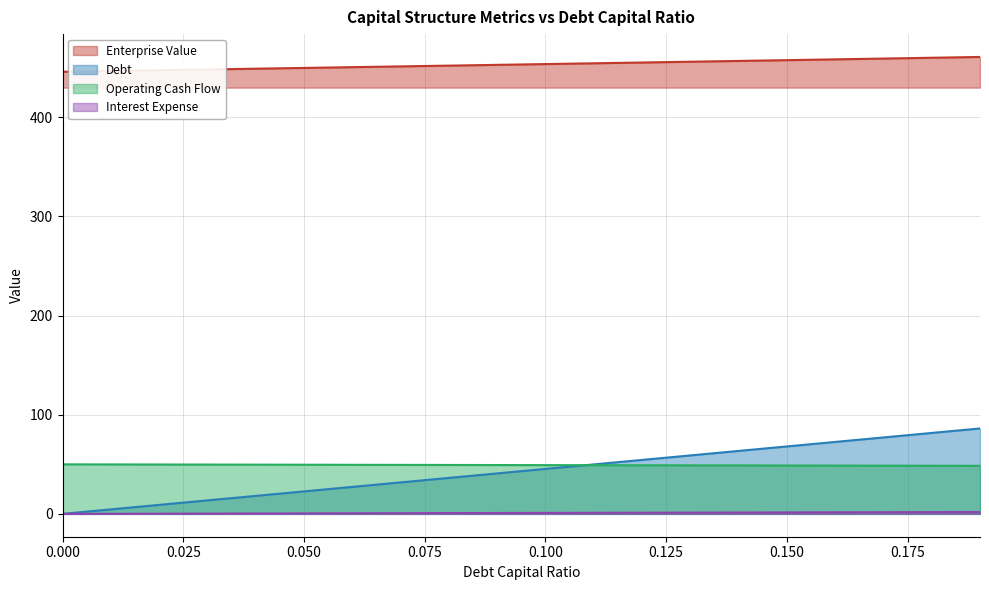

Is it true that Enterprise Value (line) equals 268.4 at 0.050?

False